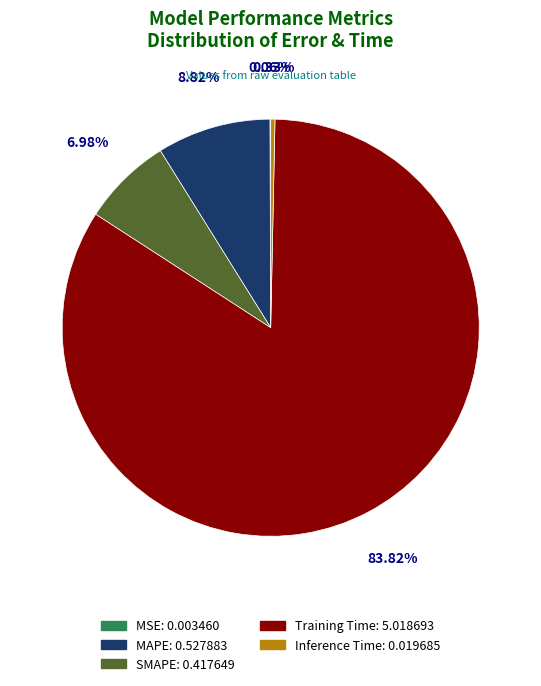

Which category has the biggest portion of the pie?

Training Time